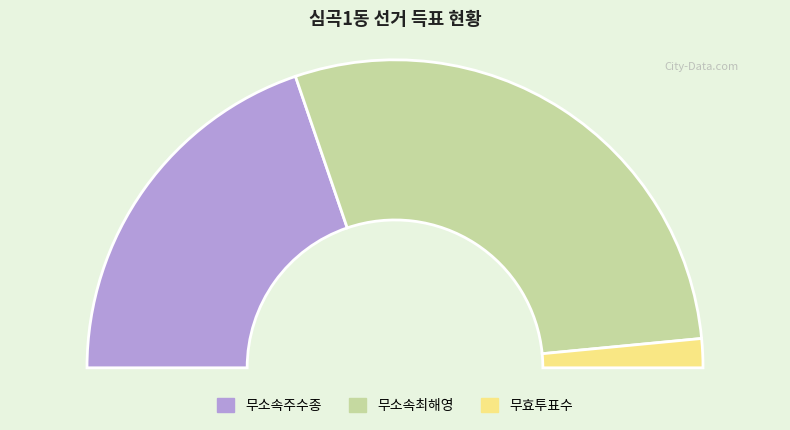

Does 무소속최해영 account for over 50% of the chart?

Yes